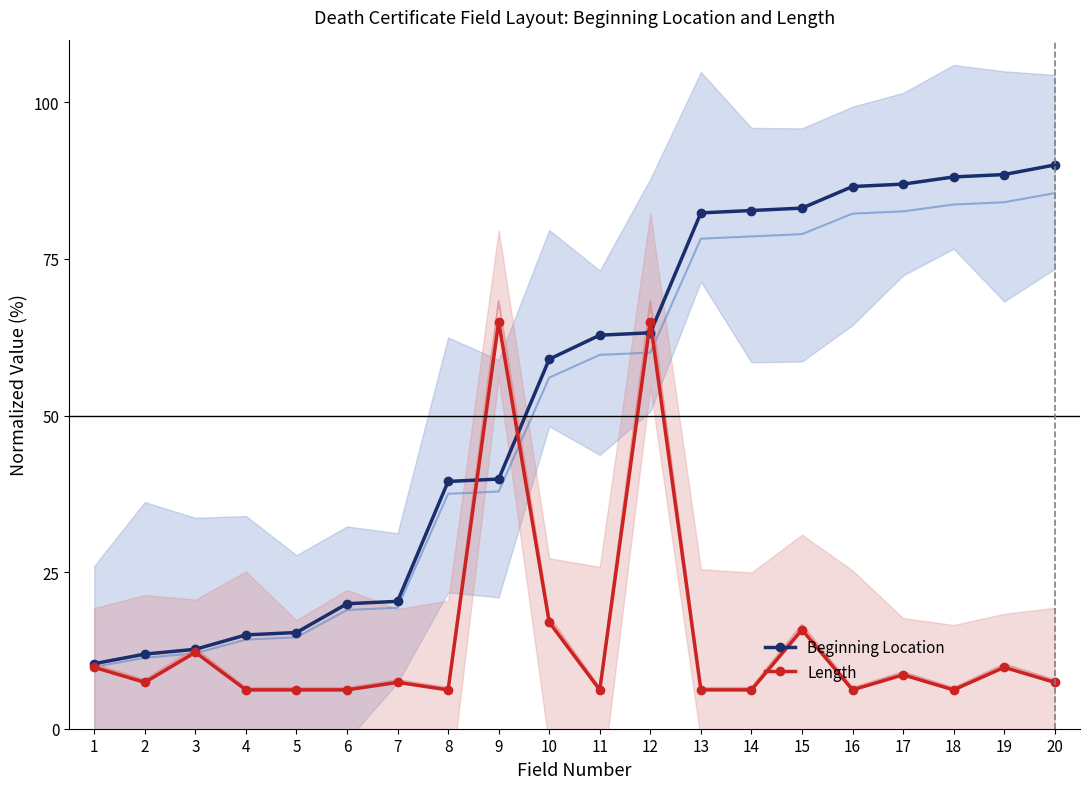

At which category is the sum across all series the highest?

12